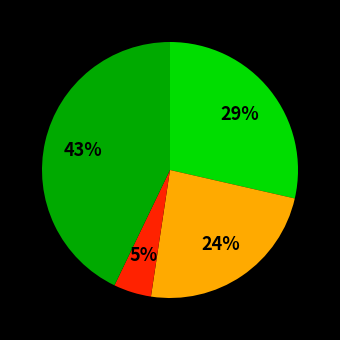

How many slices are in this pie chart?

4